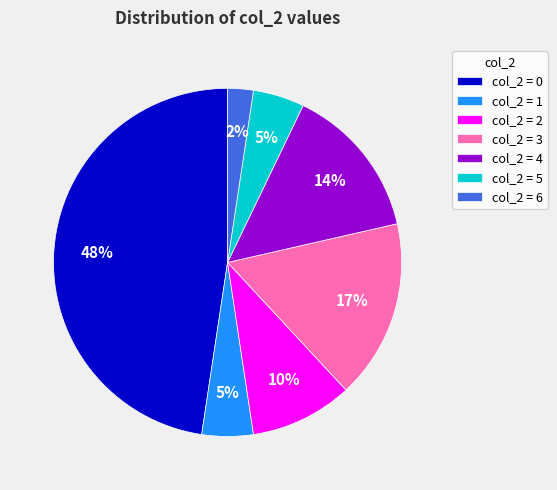

Between col_2 = 6 and col_2 = 0, which is larger?

col_2 = 0